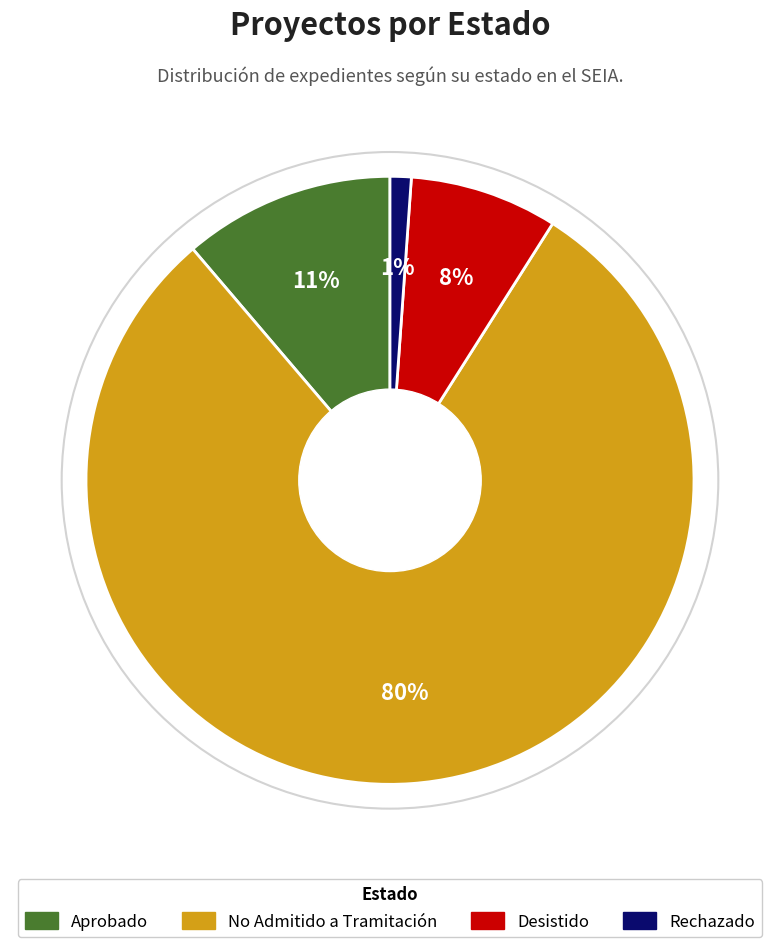

To the nearest percent, what portion does Rechazado represent?

1%